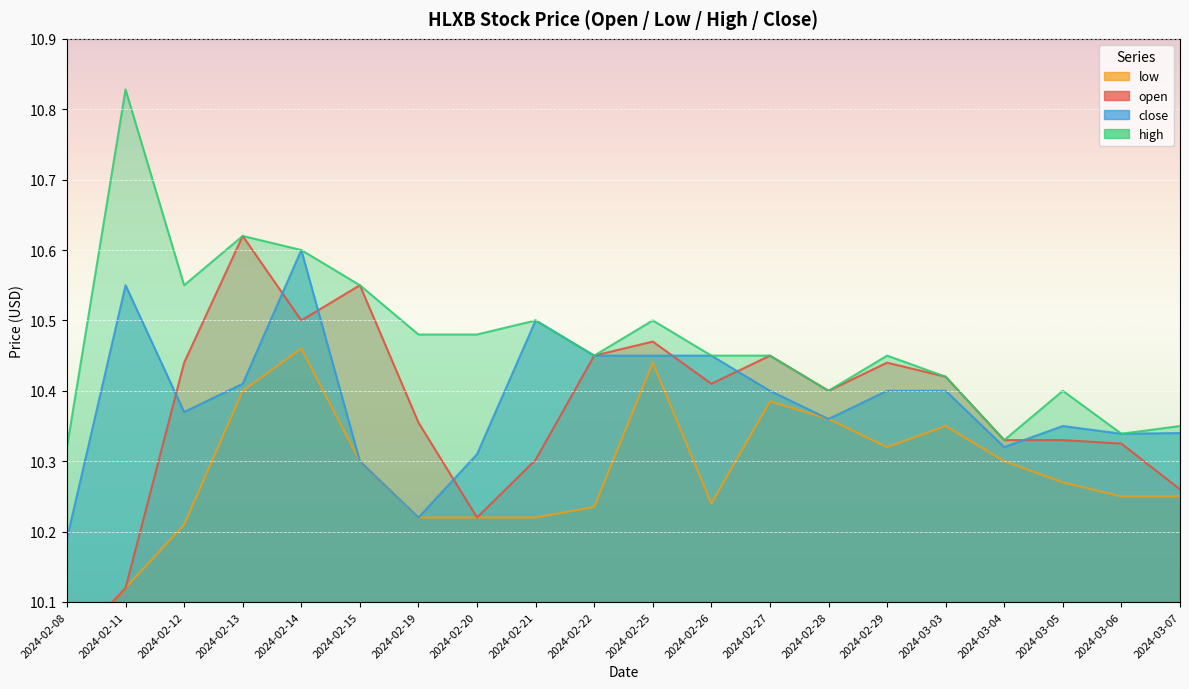

What is the average value of the open series?

10.4